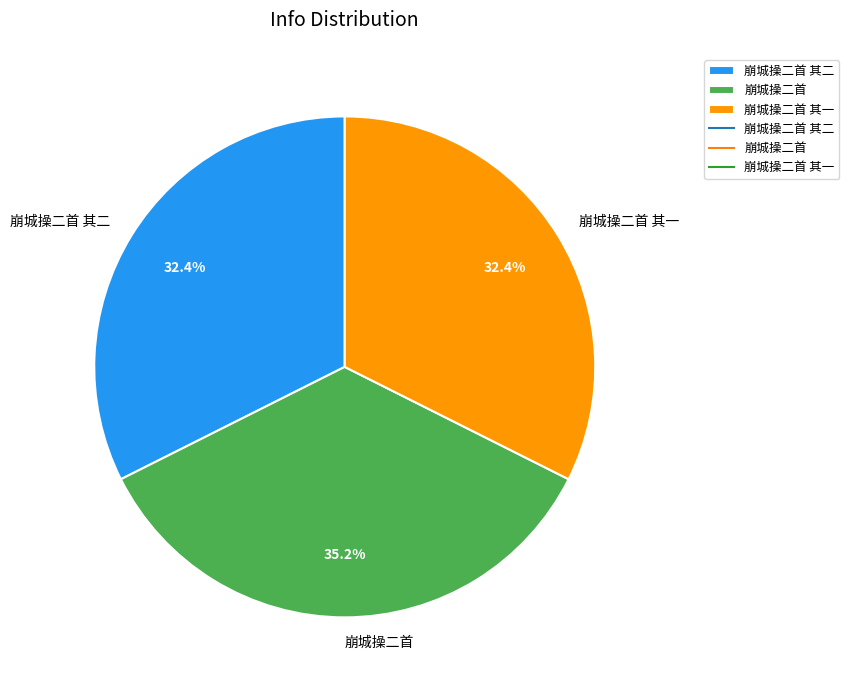

Is it true that 崩城操二首 is 43% of the pie?

False